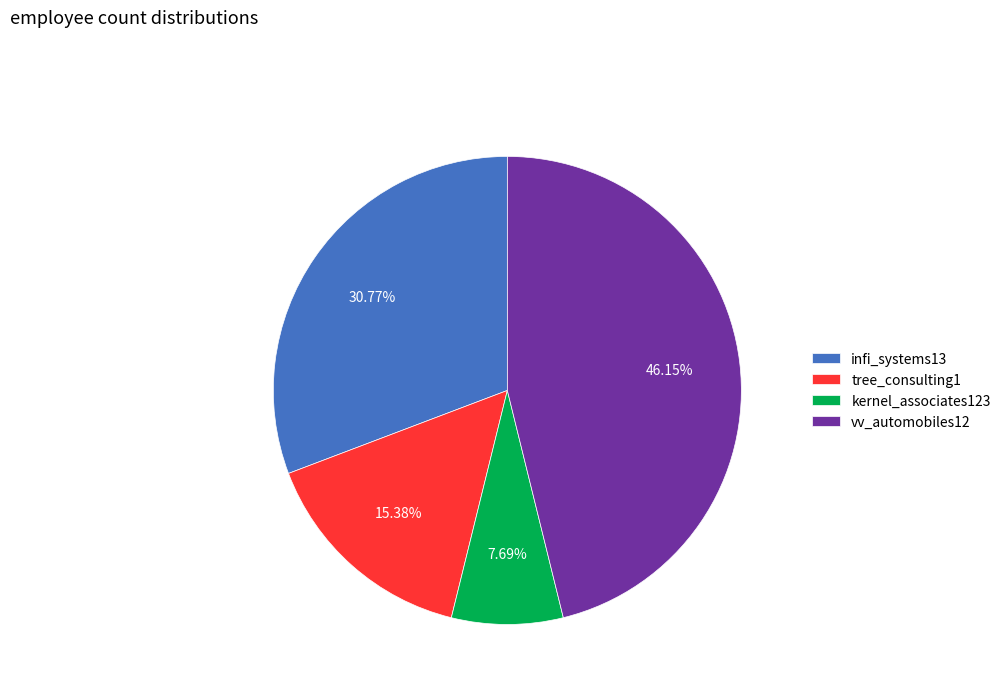

True or false: infi_systems13 accounts for 24% of the total.

False